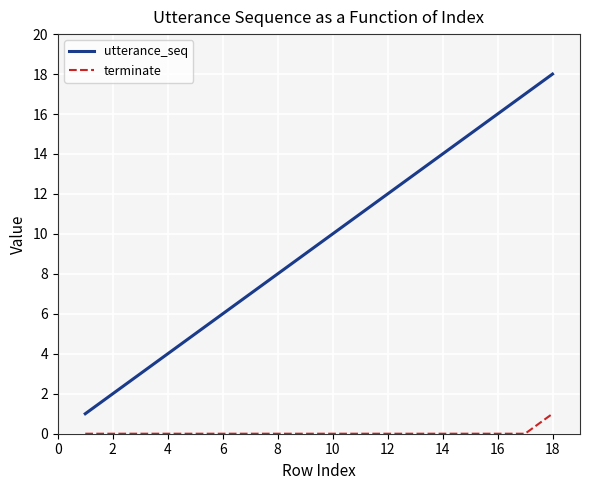

How many distinct data groups are displayed?

2